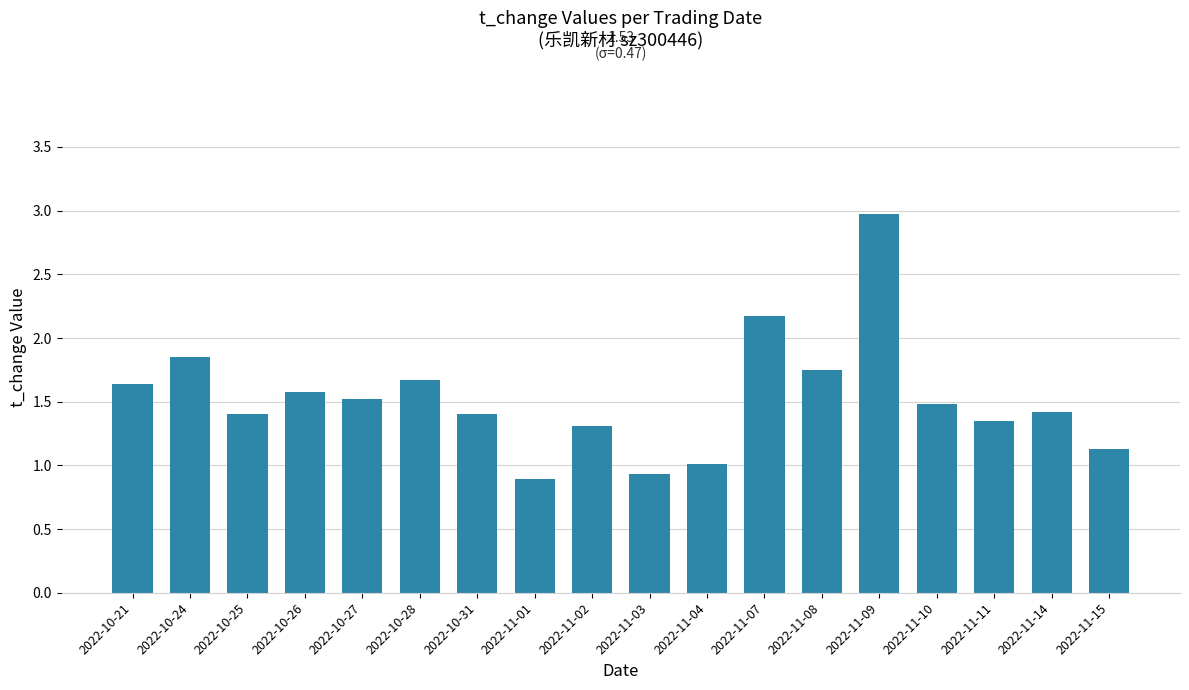

What is the change in value from 2022-10-27 to 2022-11-03?

-0.6